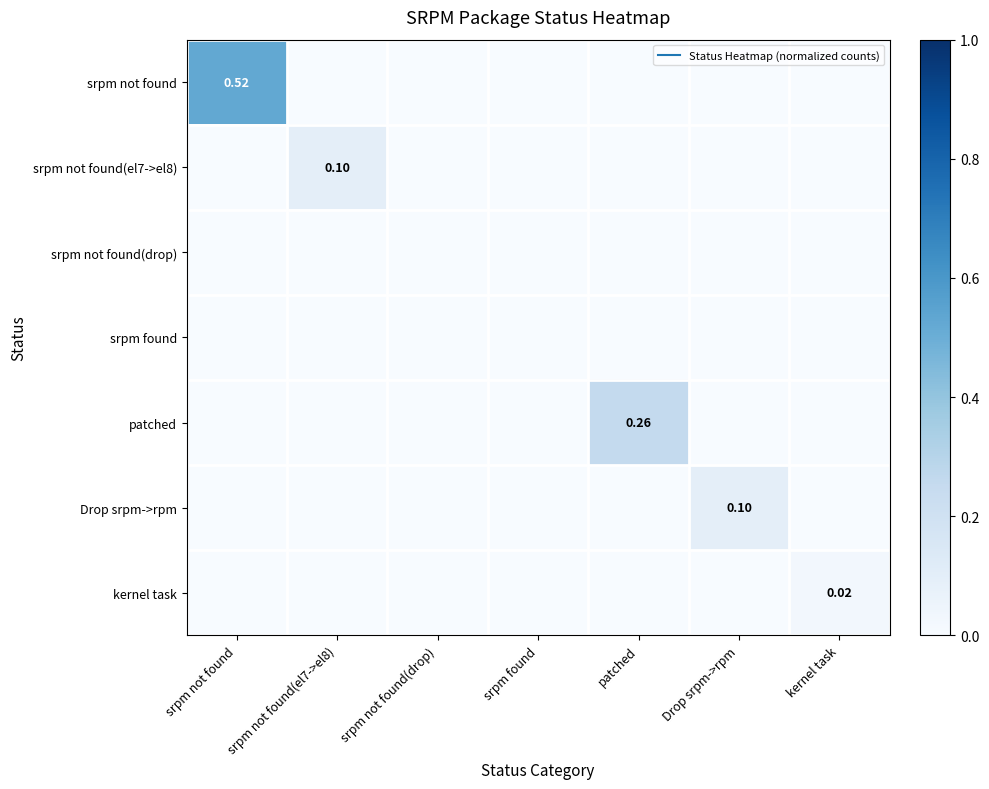

Which series changed the most between srpm not found(drop) and Drop srpm->rpm?

Drop srpm->rpm